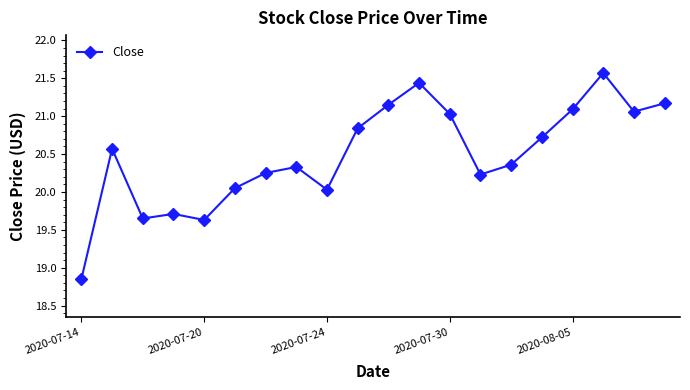

How many interior local peaks (higher than both neighbors) does the data have?

5